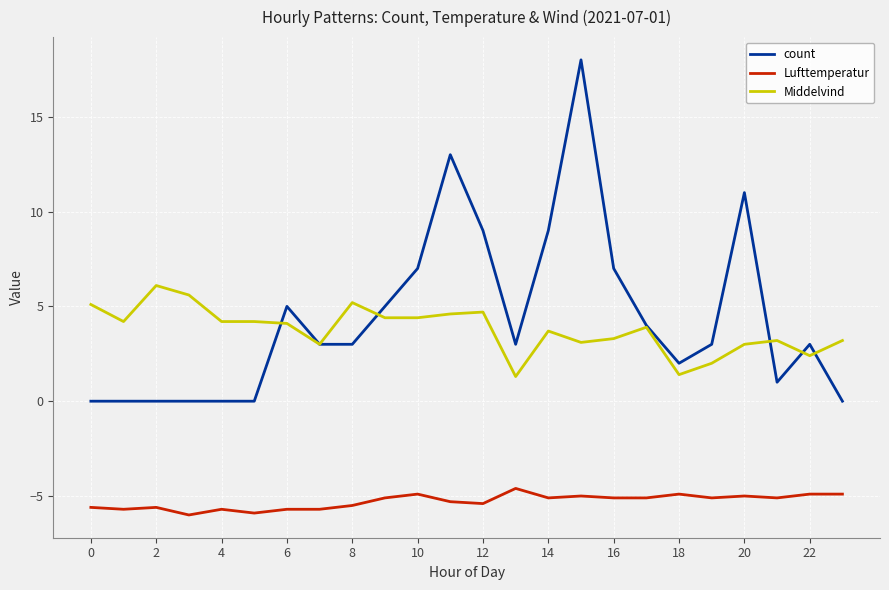

Count the number of data series in this chart.

3